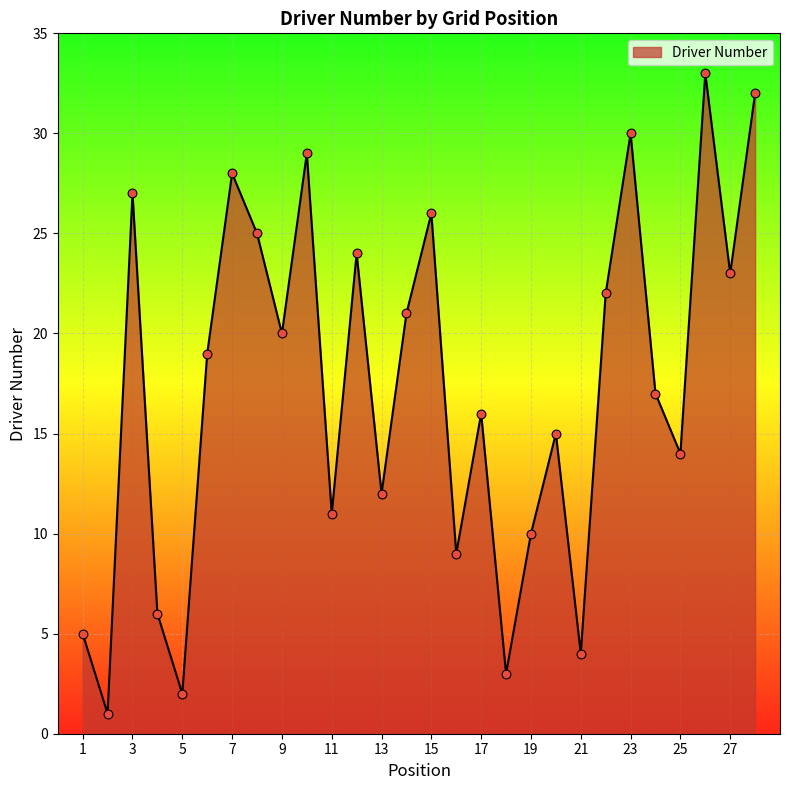

What is the difference between the maximum and minimum values?

32